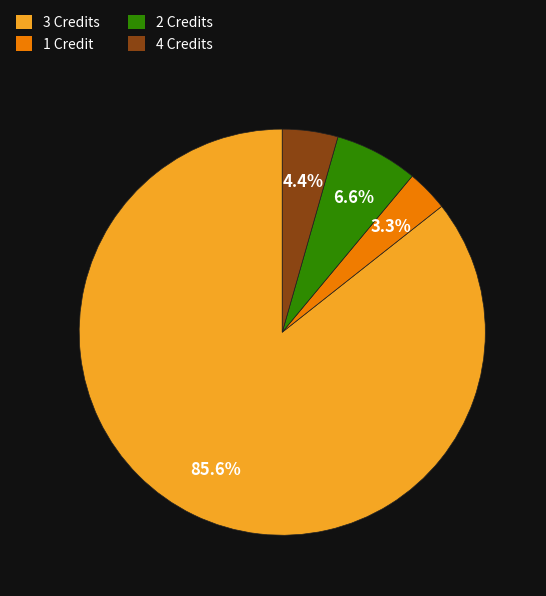

To the nearest percent, what is the difference between the largest and smallest slice percentages?

82%